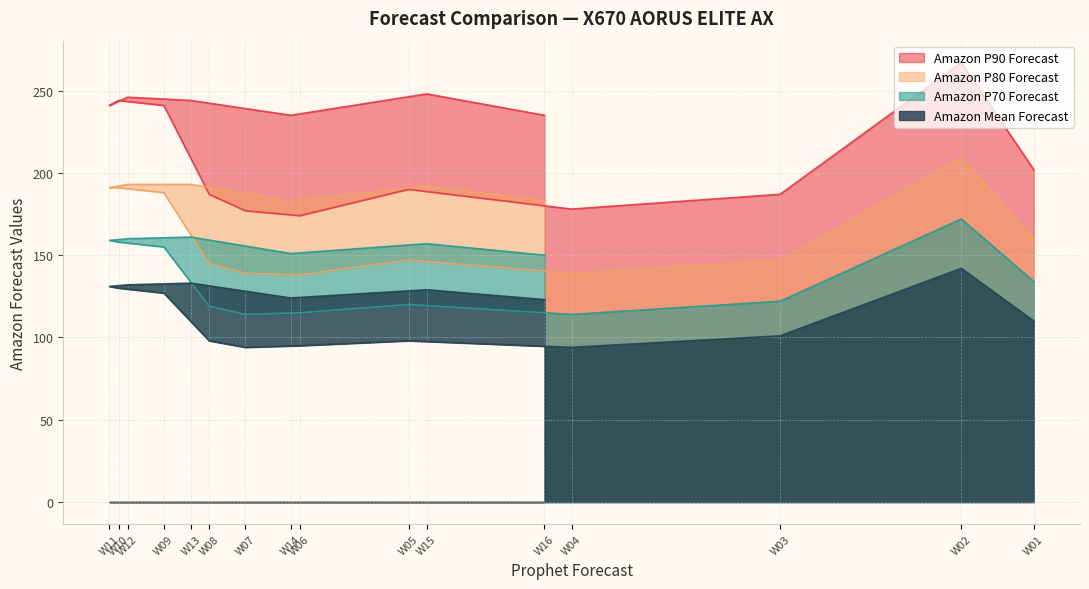

What is the difference between the highest and lowest values at W06?

79